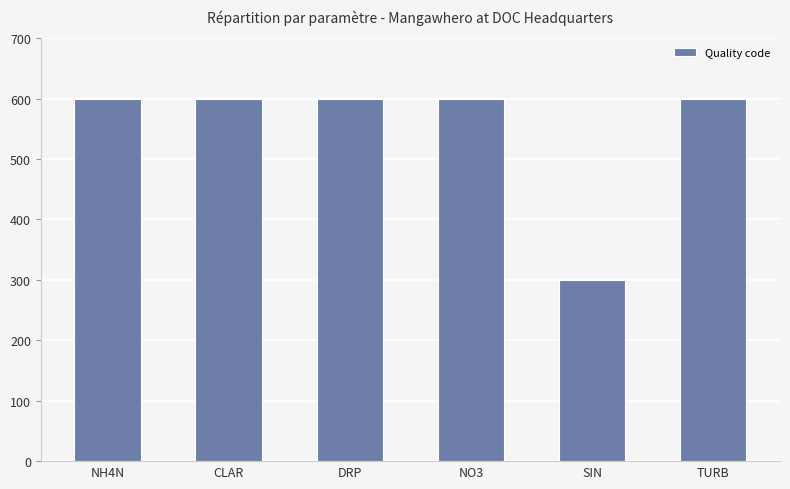

Count the number of categories in the chart.

6